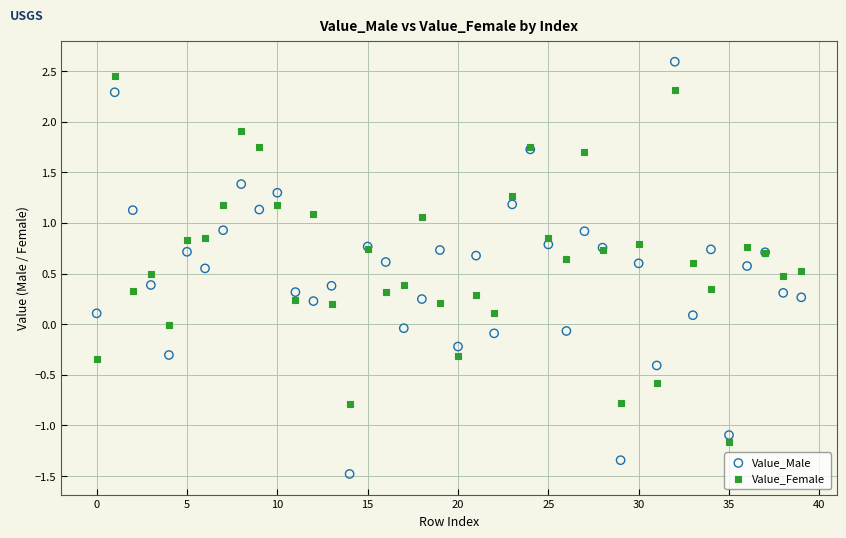

Which series has the largest Y range (max minus min)?

Value_Male